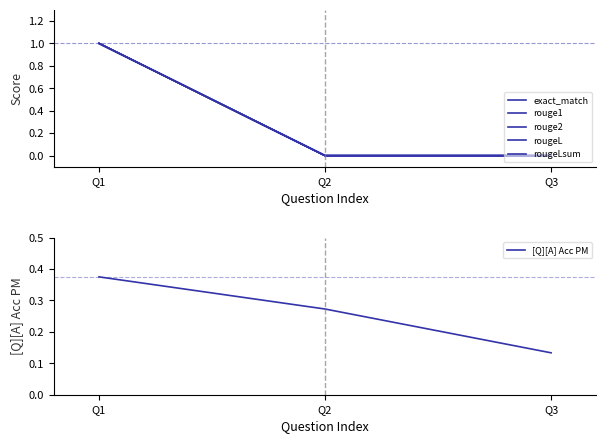

Does the chart display data point markers on the line(s)?

No